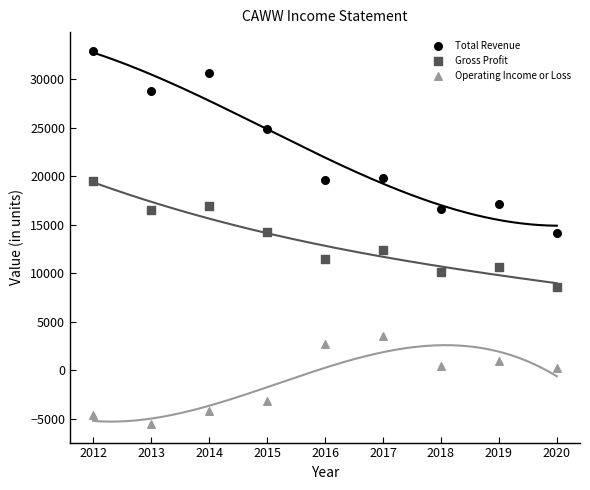

Which series has the largest Y range (max minus min)?

Total Revenue